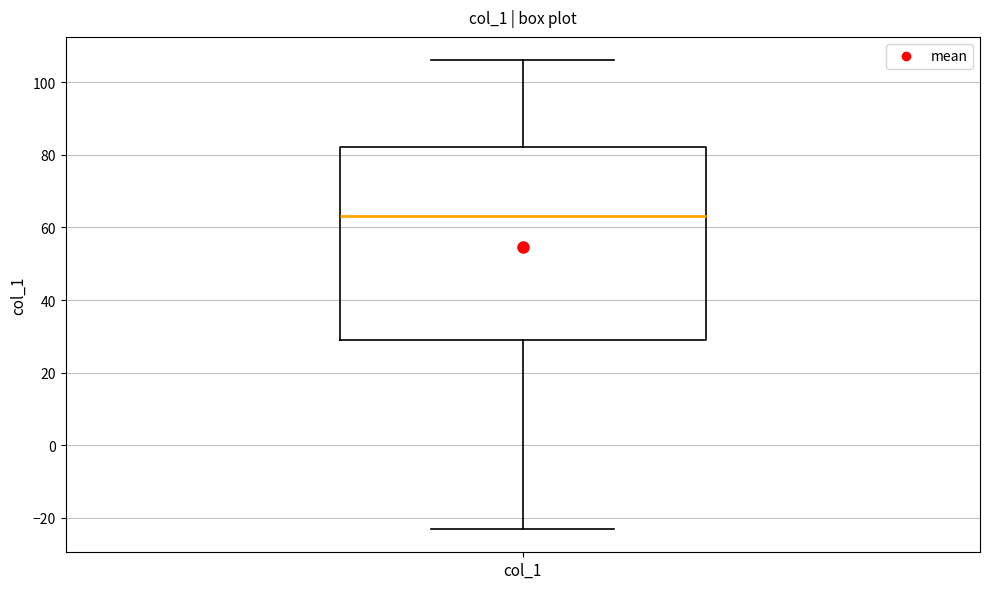

Transcribe this box plot: give where the median line is, the range the box spans, and where the two whiskers end, as read against the y-axis. The values are not printed on the chart, so give them approximately, as read against the axis.

median 64, box 30 to 82, whiskers -22 to 106